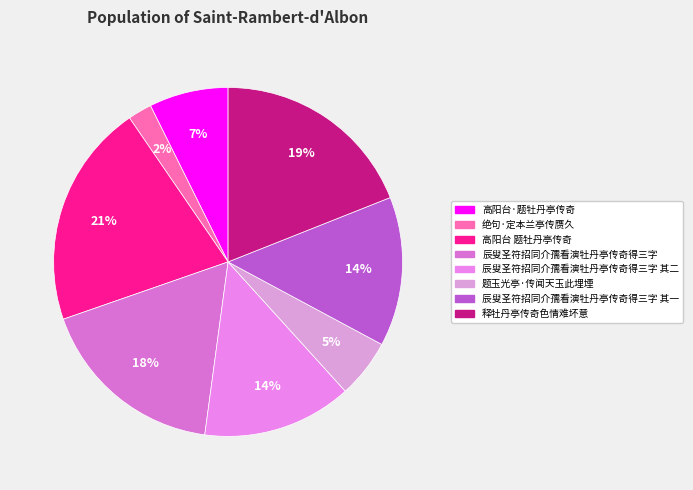

Does 释牡丹亭传奇色情难坏意 account for over 50% of the chart?

No